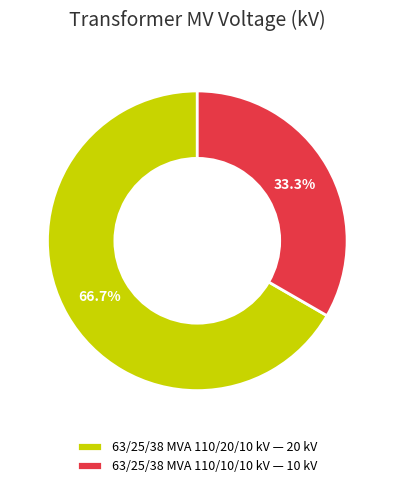

Count the number of slices in the pie.

2